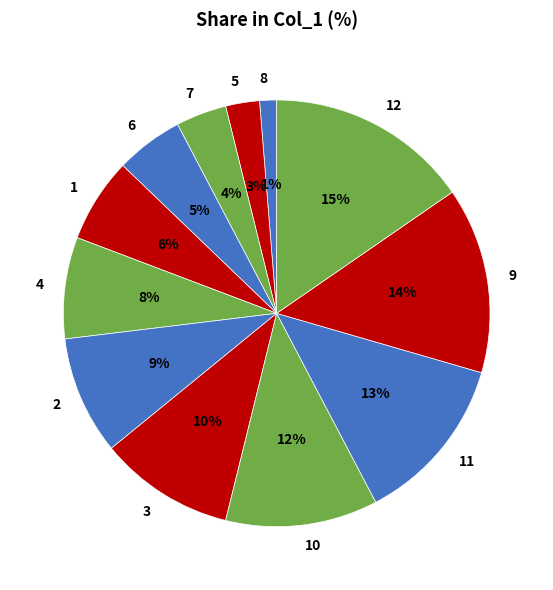

What percentage is the 1 slice, to the nearest percent?

6%